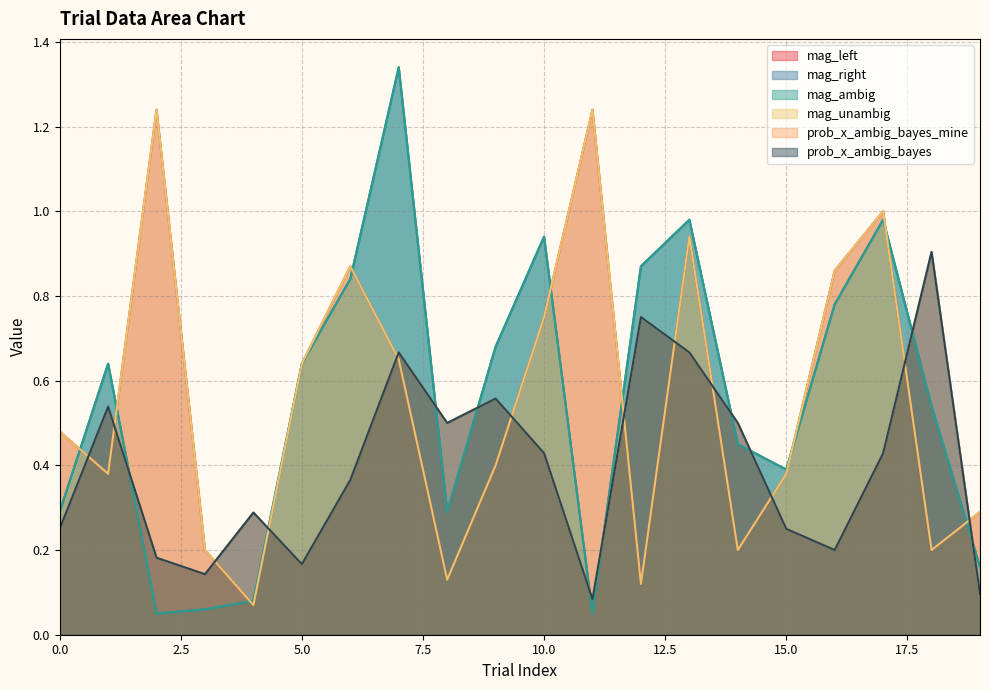

List the series in order of their peak value, highest first.

mag_right, mag_ambig, mag_left, mag_unambig, prob_x_ambig_bayes_mine, prob_x_ambig_bayes